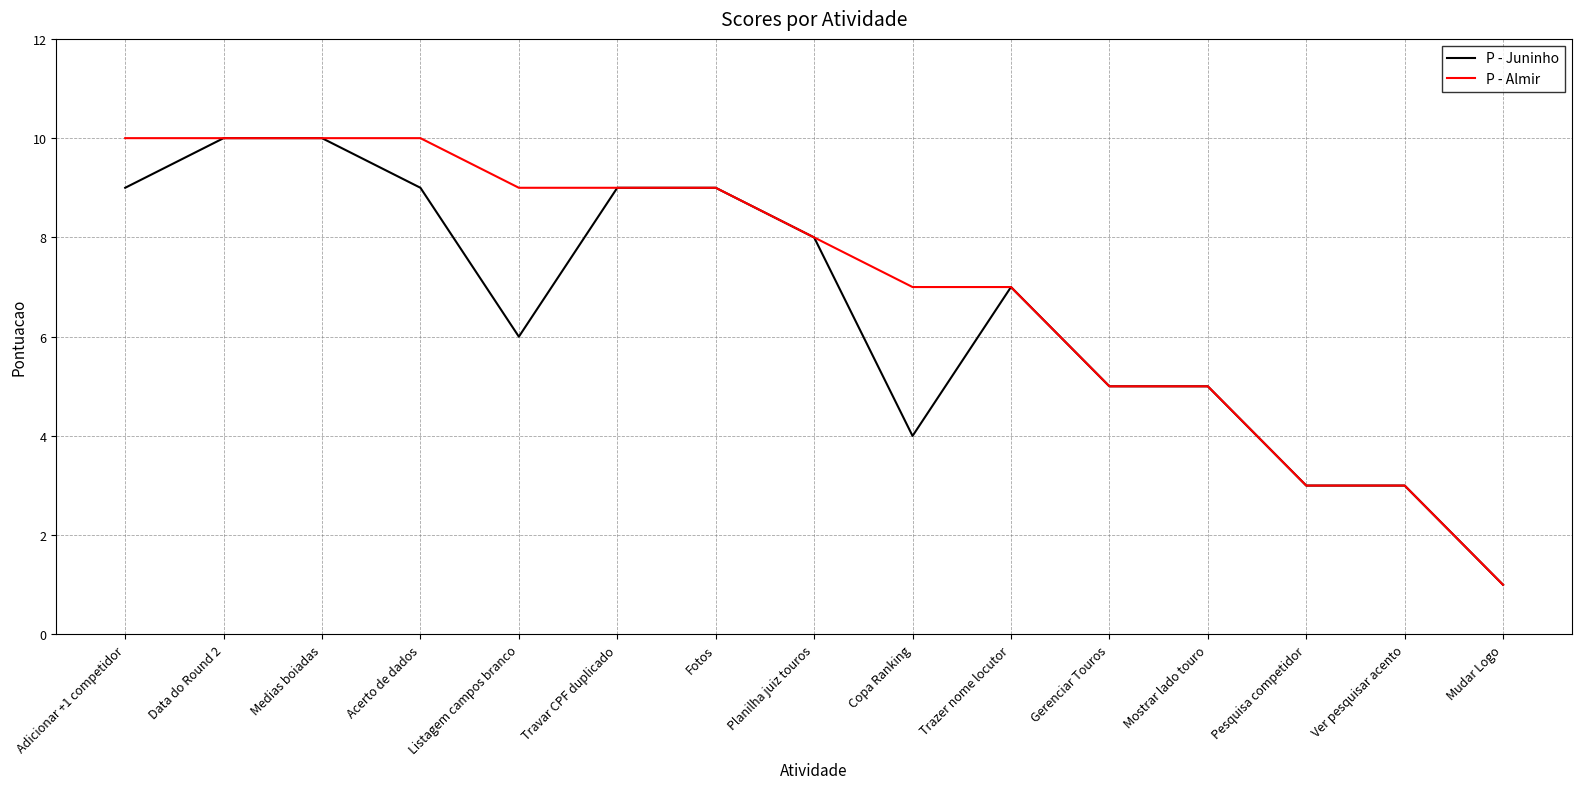

The P - Juninho series shows 5 at Trazer nome locutor. True or false?

False